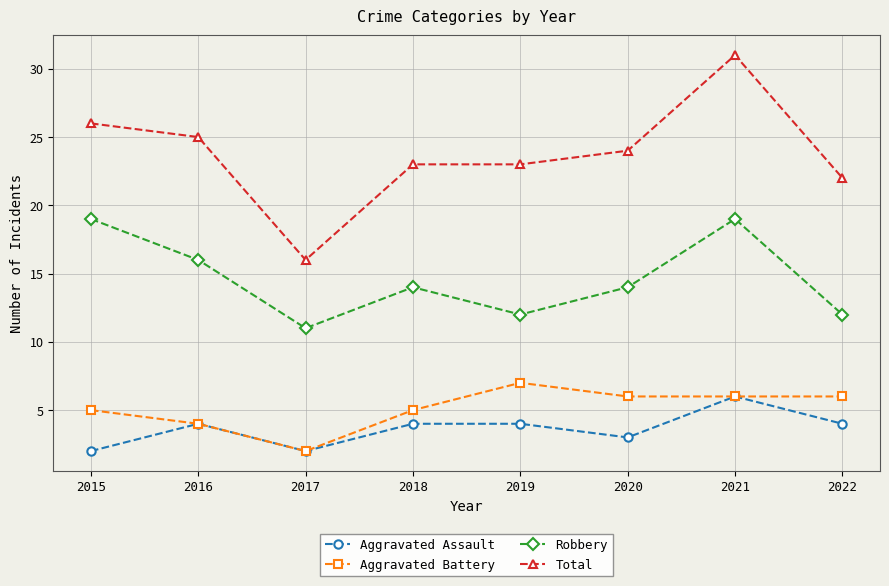

How many interior local valleys does the Aggravated Assault series have?

2